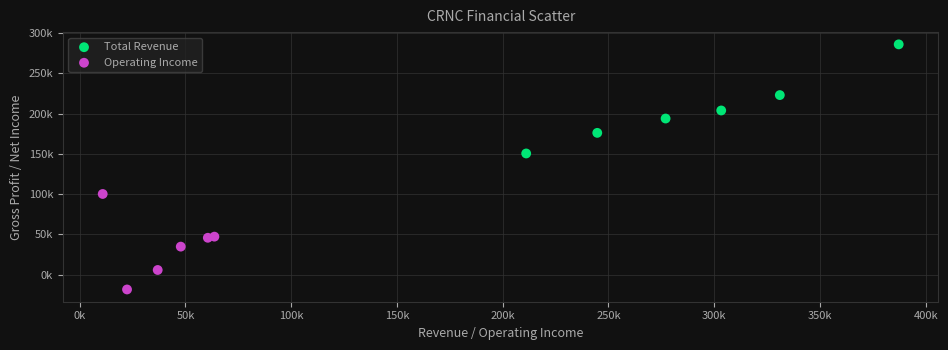

What are all the series names shown in the legend?

Total Revenue, Operating Income